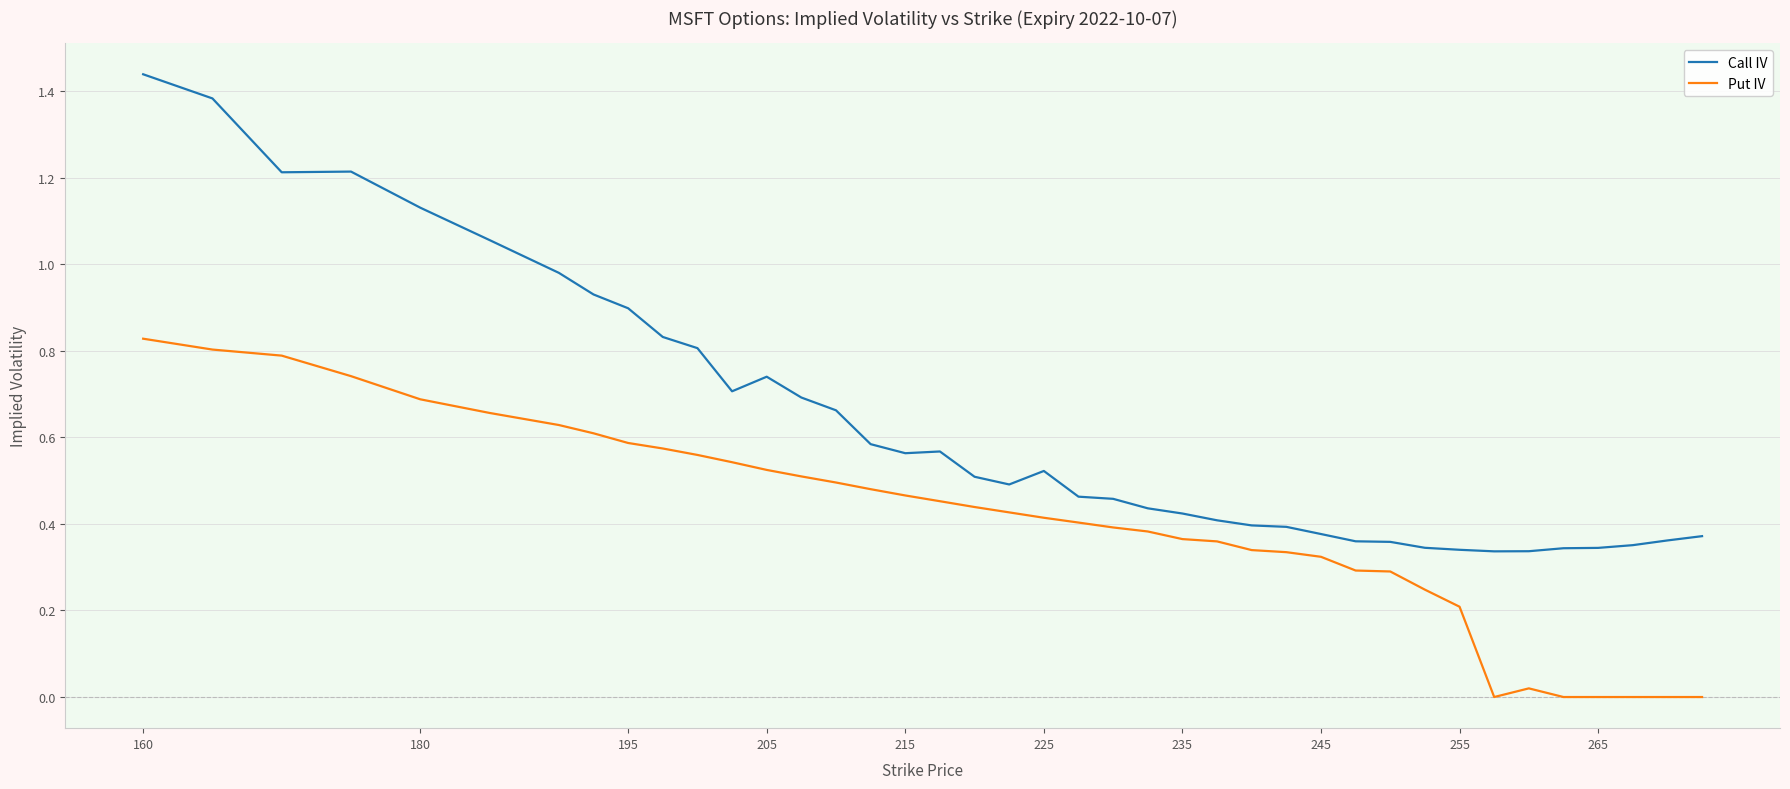

Which series has the largest range (max minus min)?

Call IV